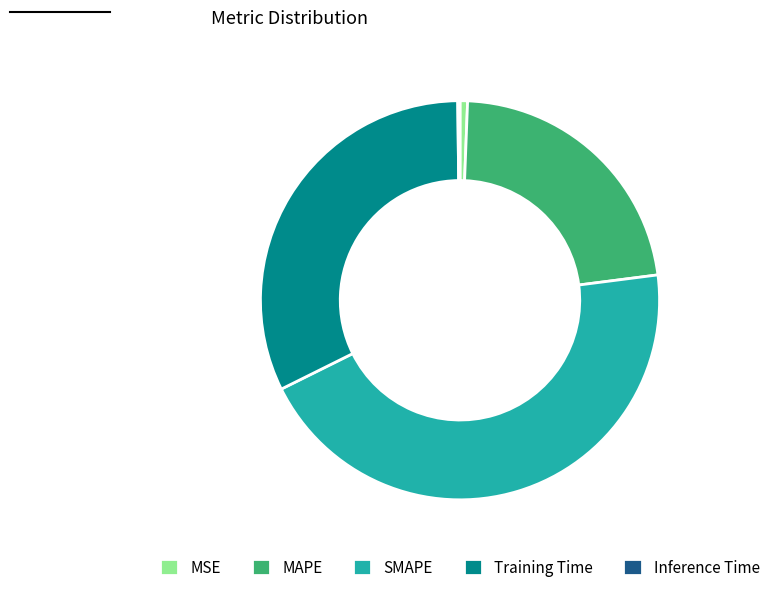

Is it true that MSE is 11% of the pie?

False